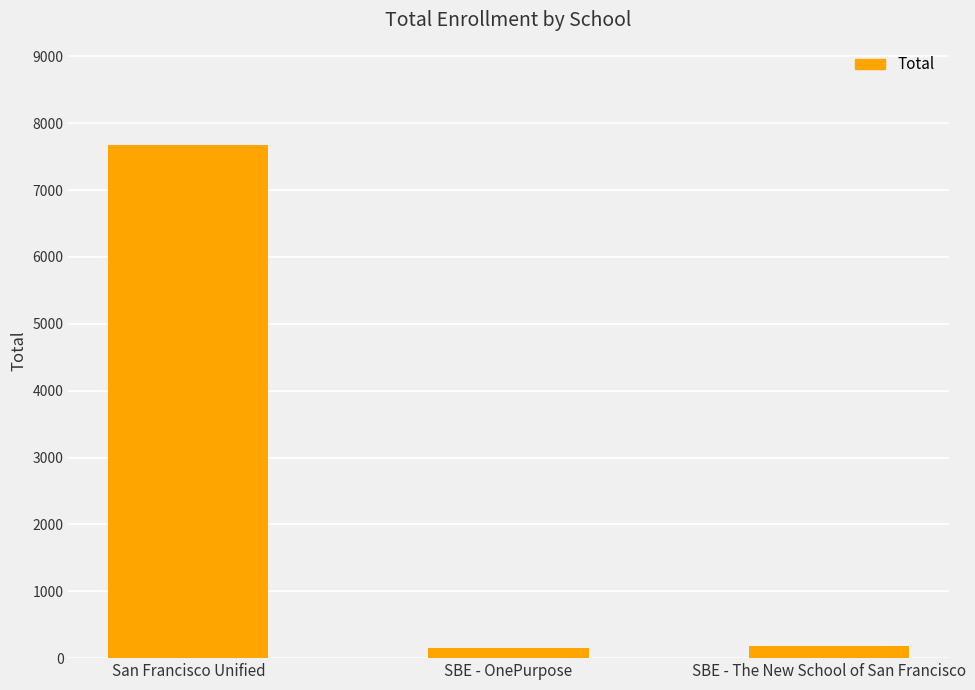

What value does the data have at SBE - The New School of San Francisco?

184